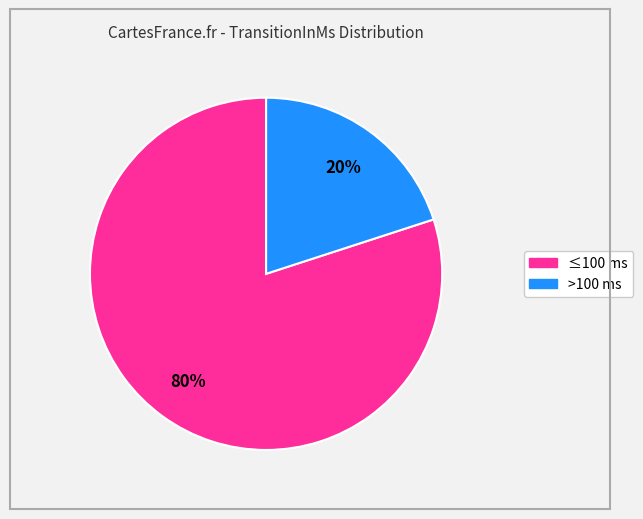

Does any single category account for the majority?

Yes